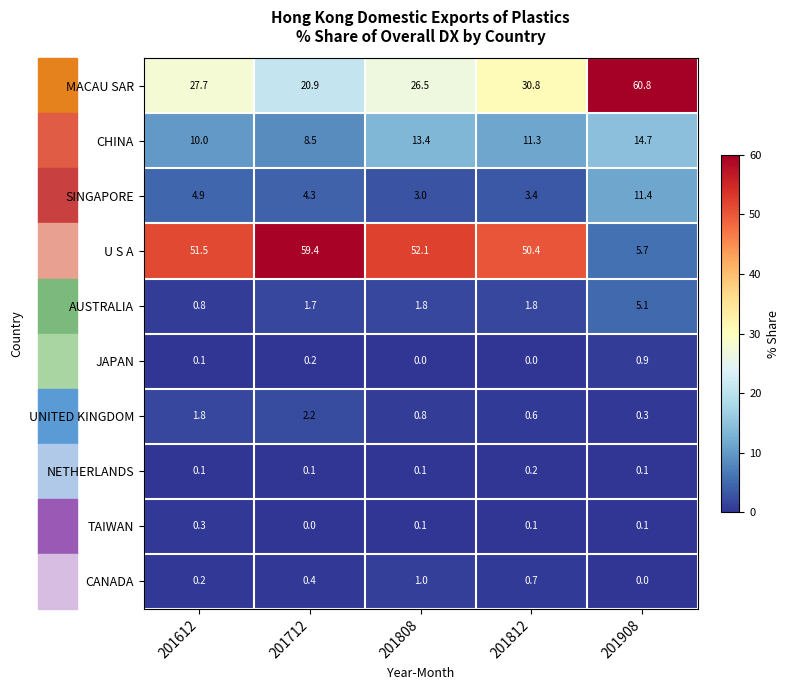

At which category is the sum across all series the highest?

201812